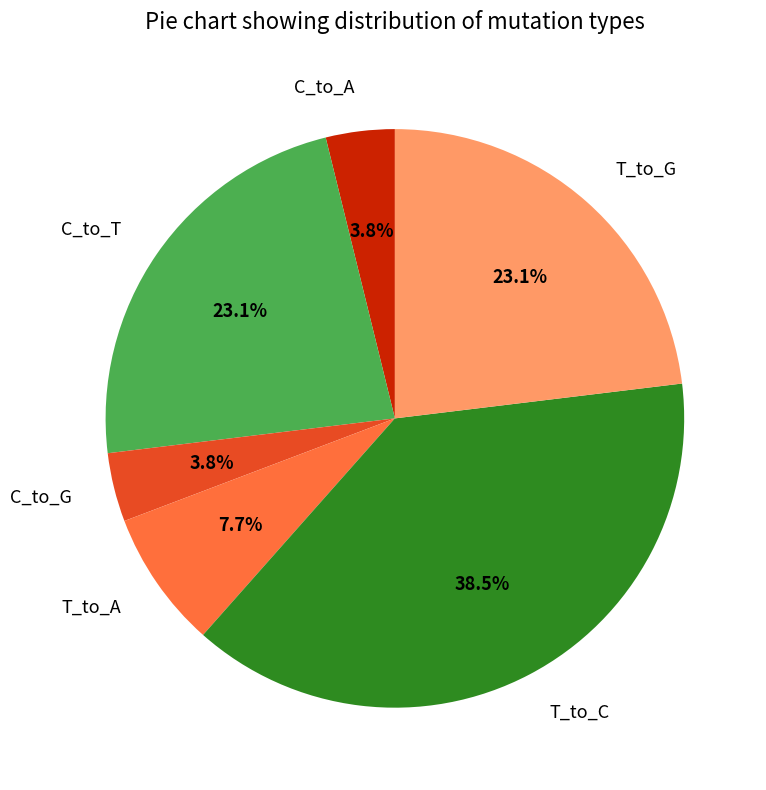

Is there any slice that represents more than half of the pie?

No